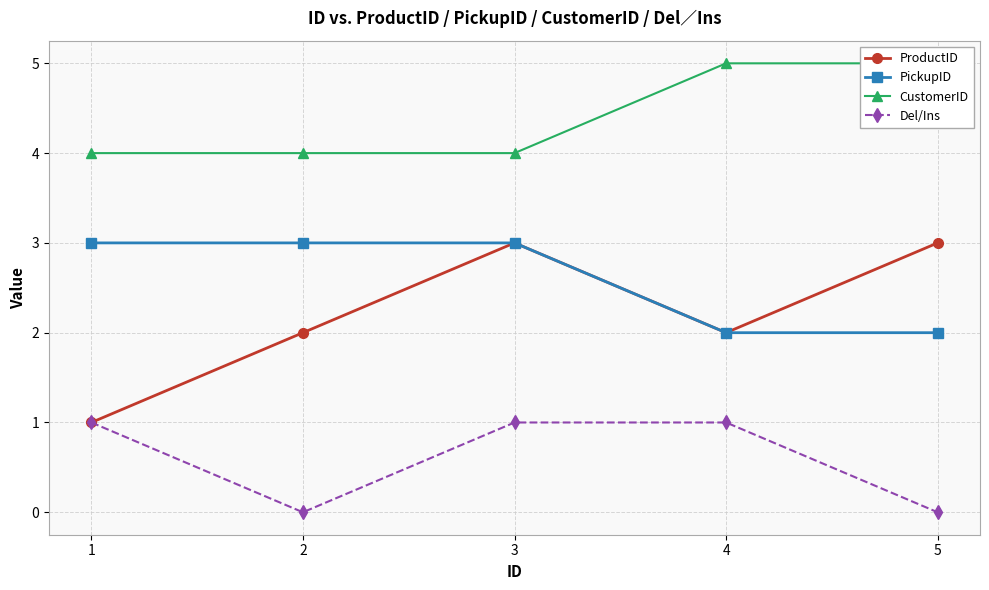

True or false: ProductID and PickupID intersect in this chart.

False